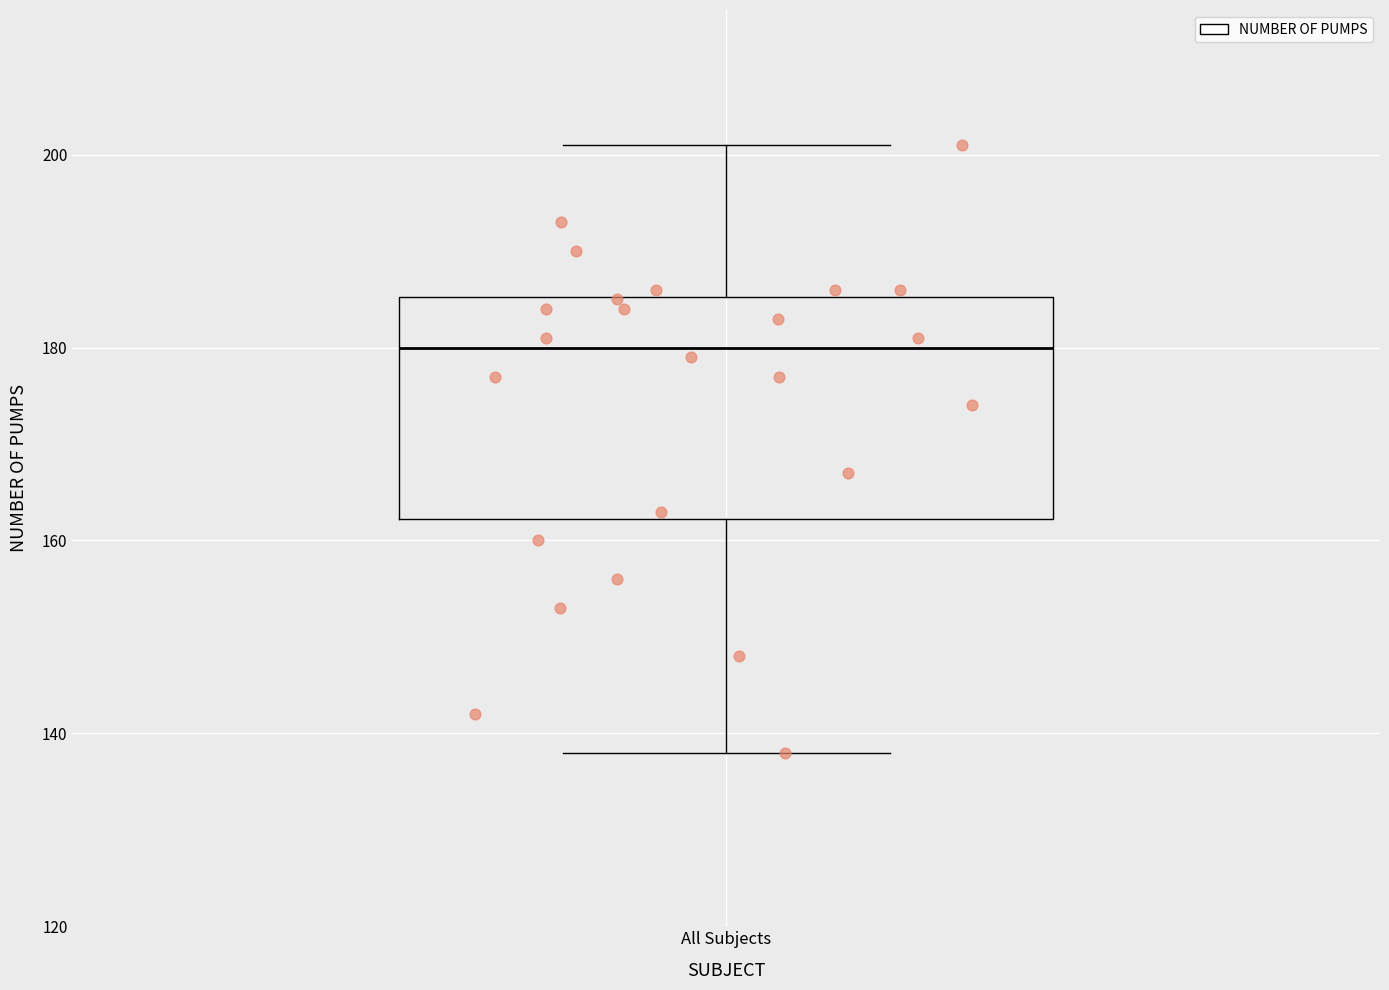

Read this box plot against the y-axis: the position of the median line, the range covered by the box, and the ends of both whiskers. The values are not printed on the chart, so give them approximately, as read against the axis.

median 180, box 162 to 186, whiskers 138 to 202